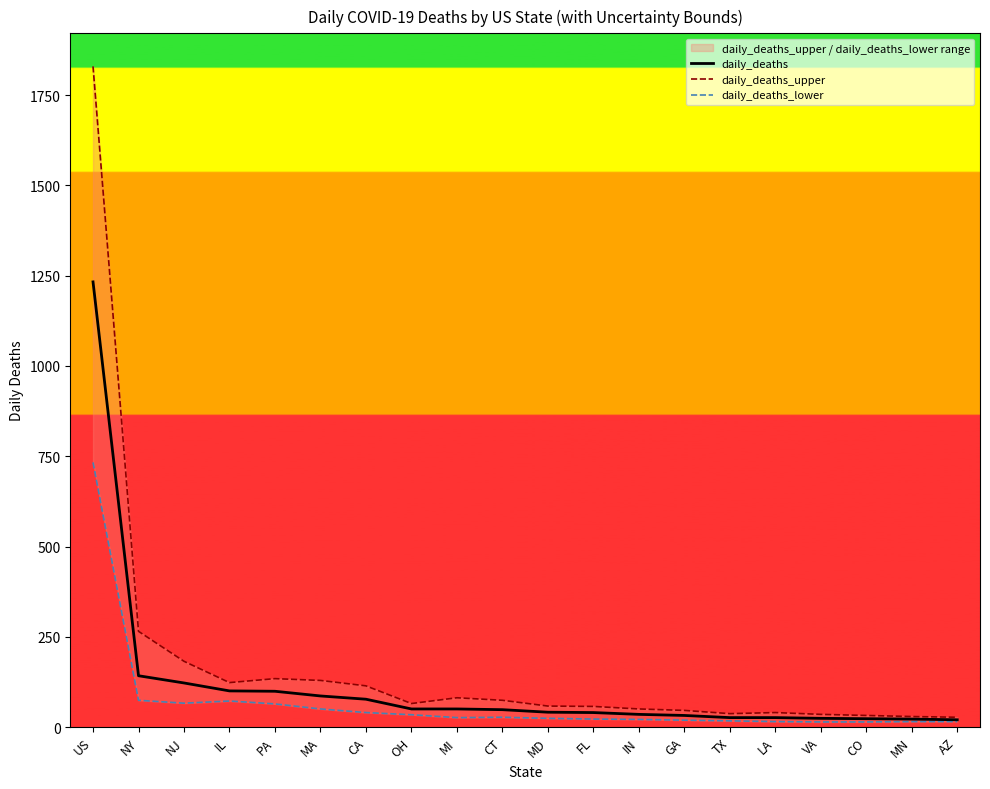

Rank the series by their maximum value, from lowest to highest.

daily_deaths_lower, daily_deaths, daily_deaths_upper